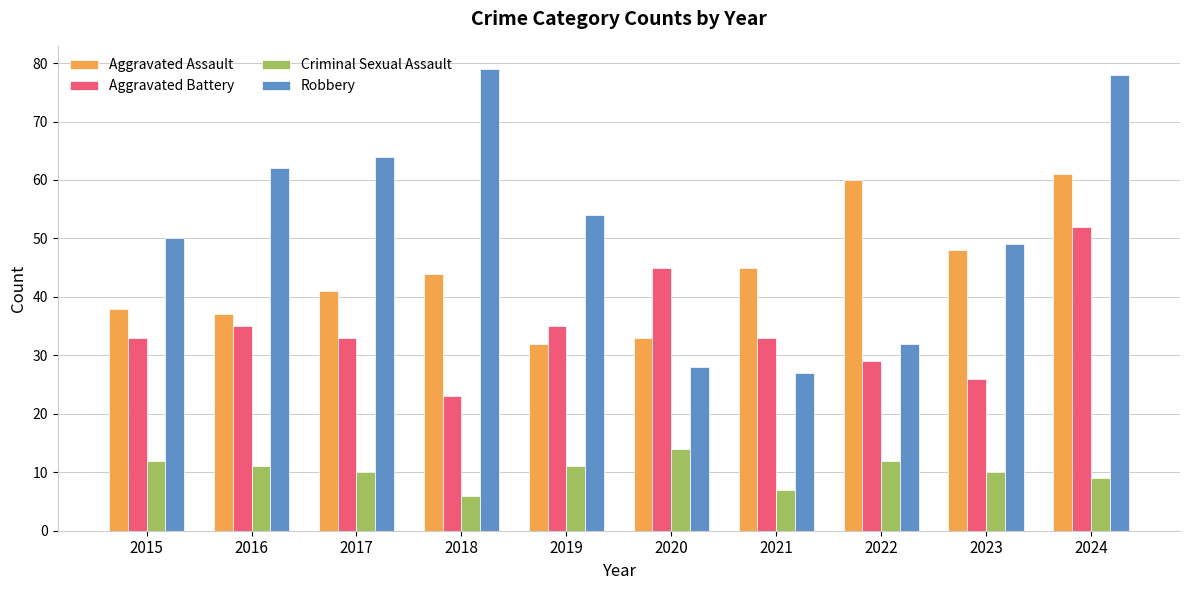

At which label is Aggravated Assault closest to 46?

2021